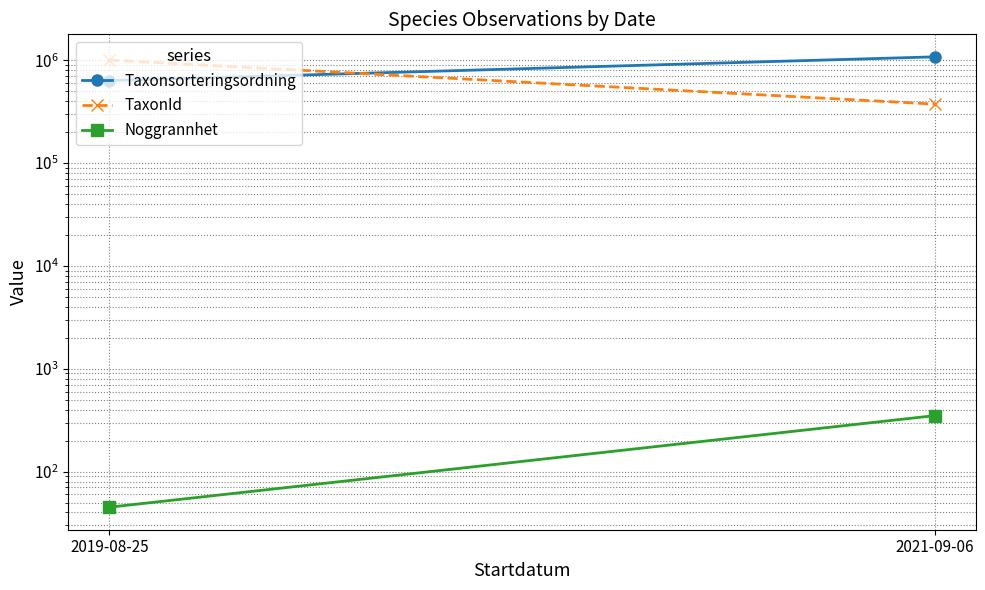

Is this an area chart (filled region under the line)?

No